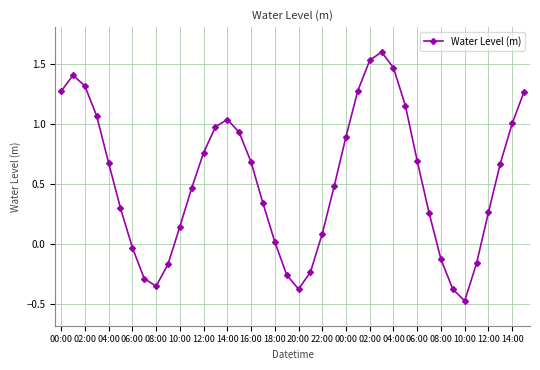

How many points are lower than both their immediate neighbors (excluding endpoints)?

3